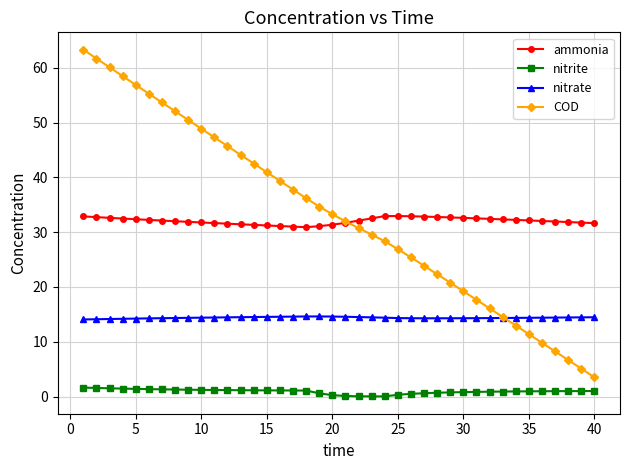

Which series has the widest spread of values?

COD